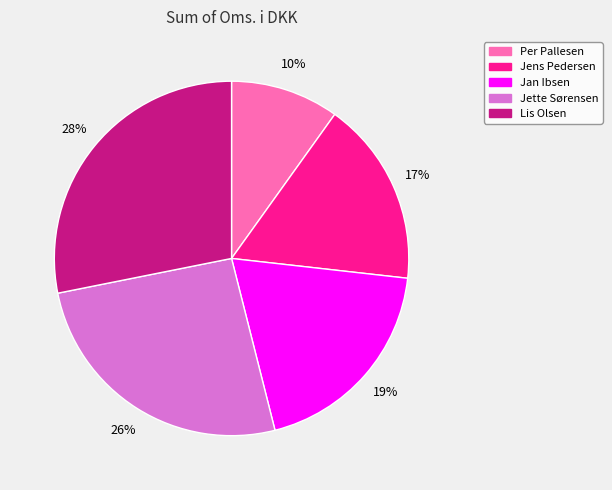

To the nearest percent, what is the average slice percentage?

20%